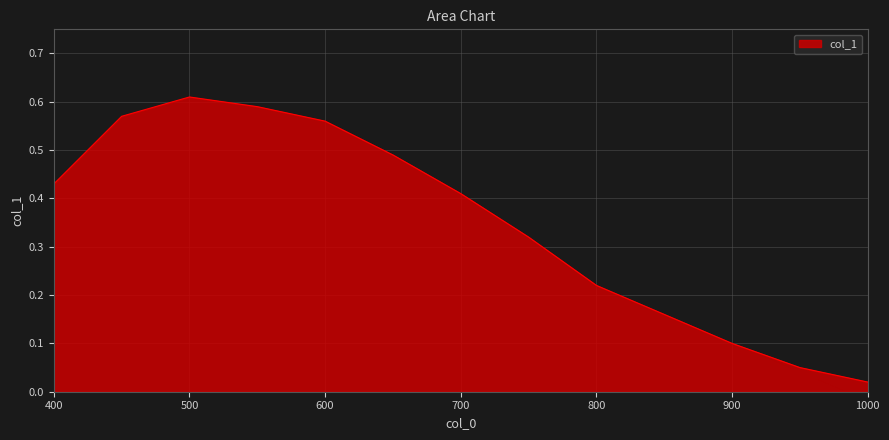

What is the maximum value shown in the chart?

0.6